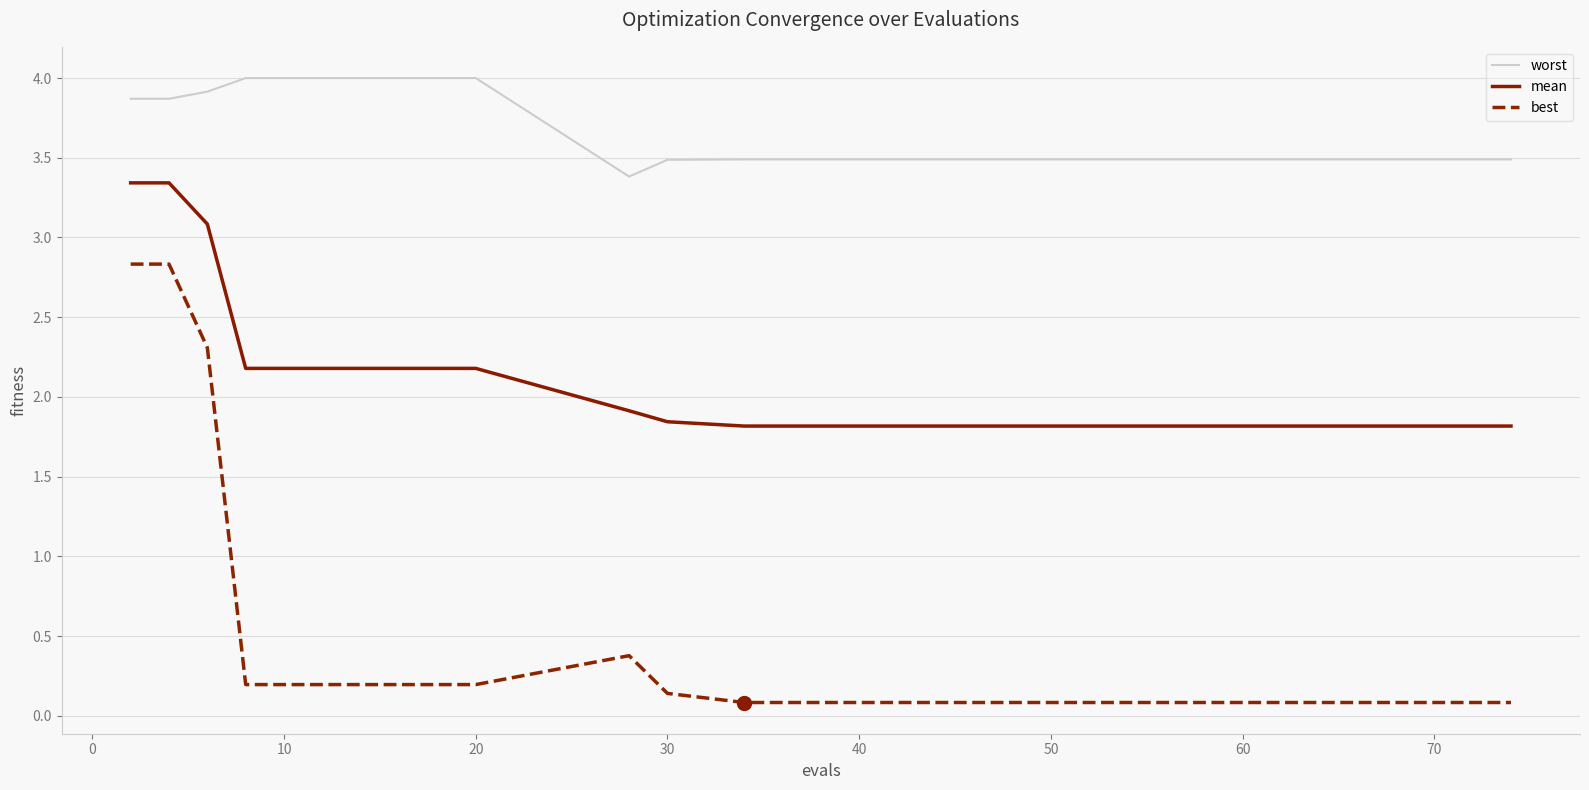

True or false: best and worst cross at least once.

False